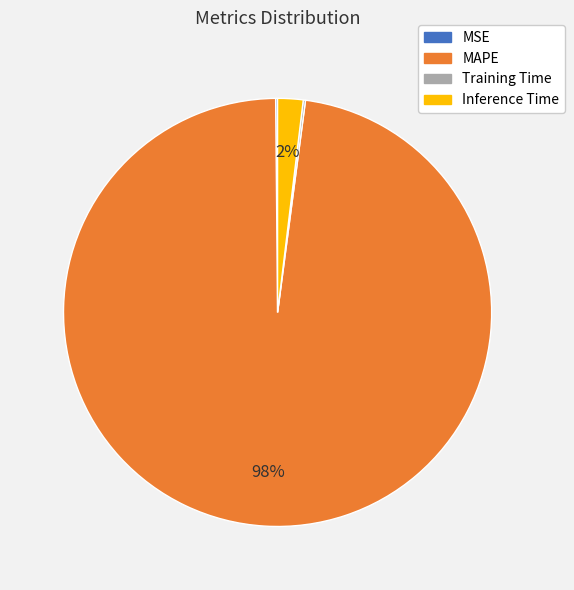

To the nearest percent, what is the average slice percentage?

25%